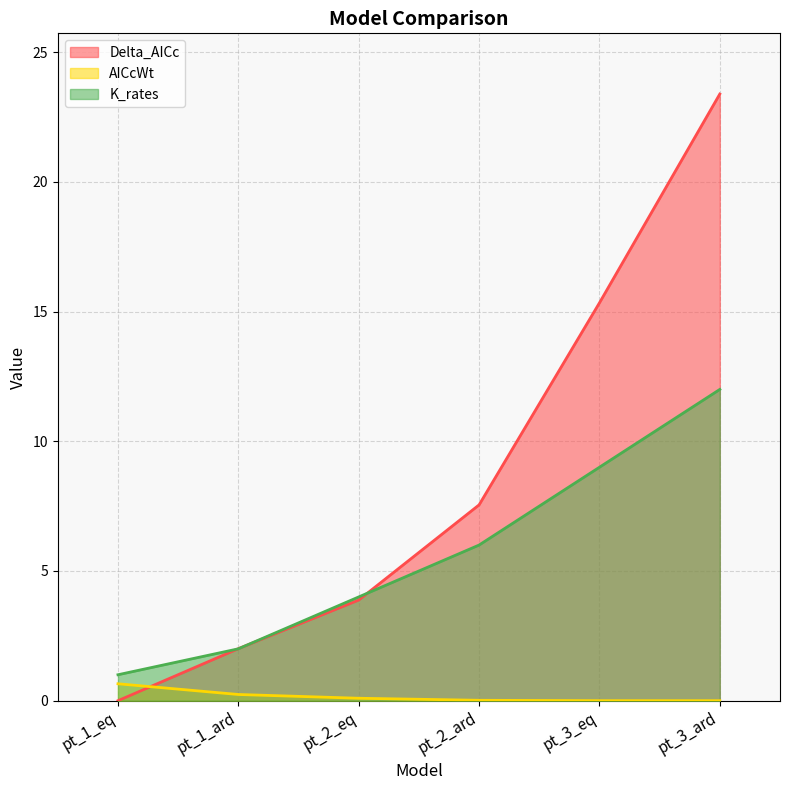

Is the value of K_rates at pt_1_ard greater than the value of AICcWt at pt_2_eq?

Yes